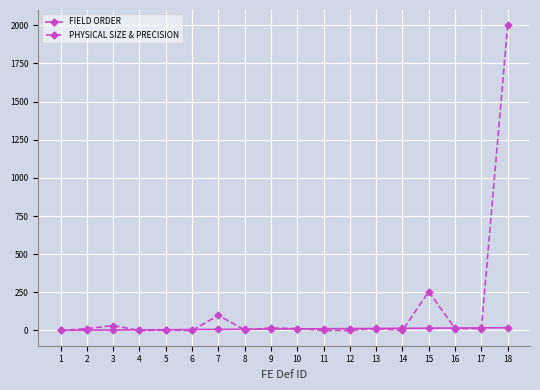

What is the average value of the PHYSICAL SIZE & PRECISION series?

137